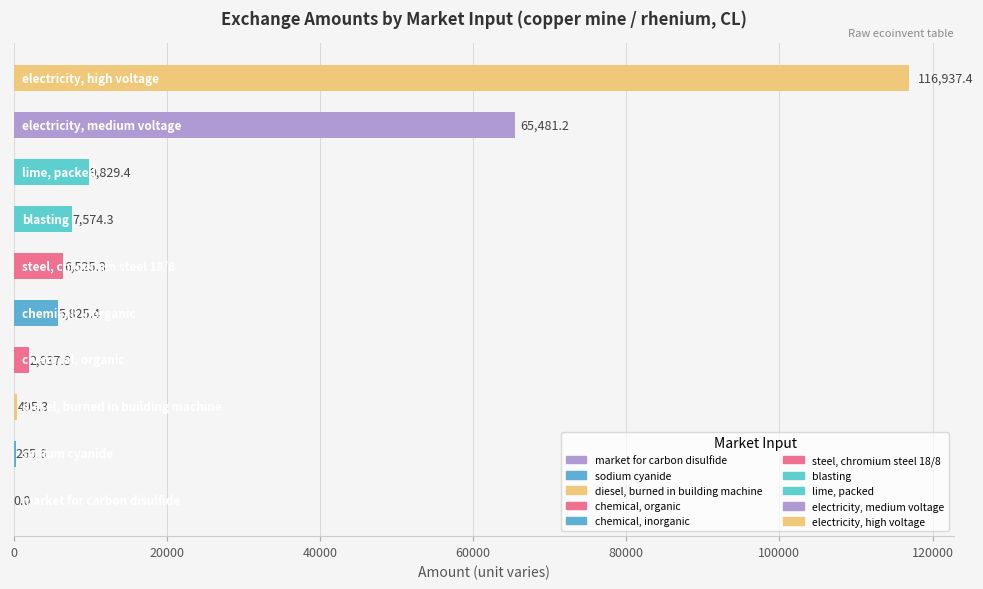

What is the sum of all values?

214971.7